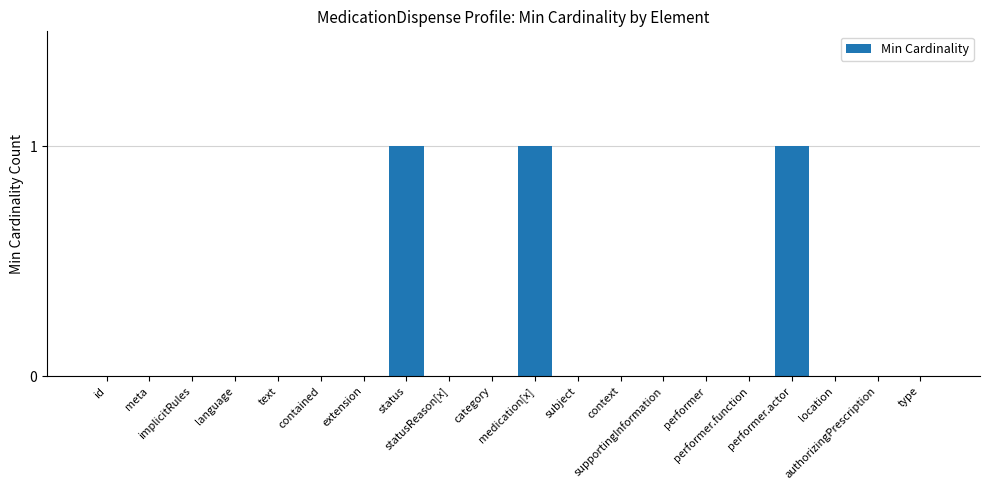

Are the bars grouped side by side (vs. stacked)?

No